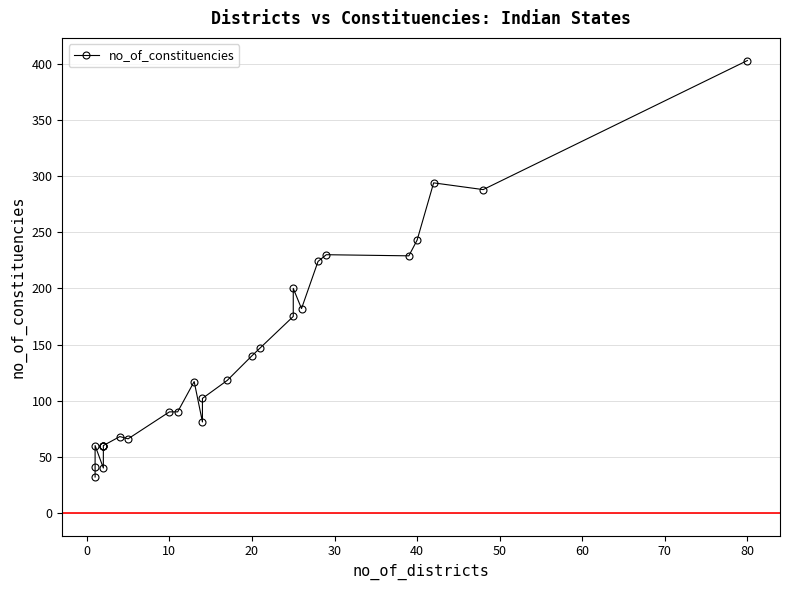

Reading right to left, extract all data points from this chart.

403	288	294	243	229	230	224	182	200	175	147	140	118	102	81	117	90	90	66	68	60	60	60	60	40	60	41	32